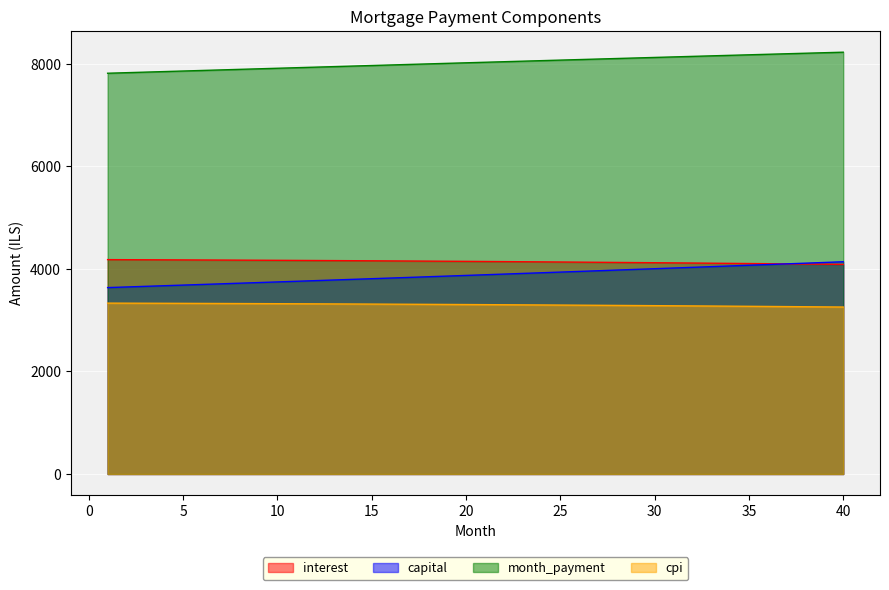

True or false: cpi and month_payment intersect in this chart.

False